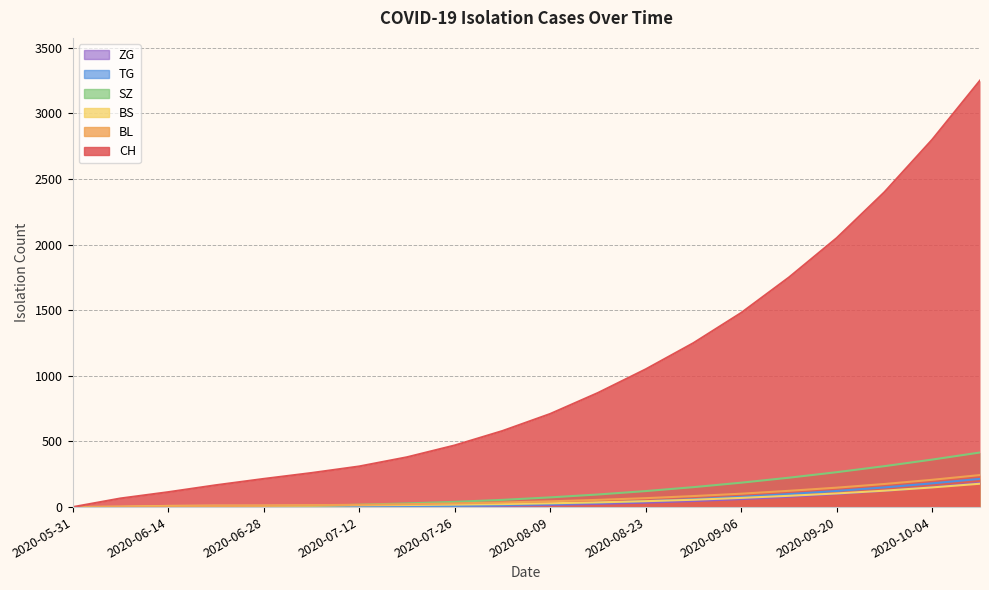

What position from the left is 2020-07-05?

6